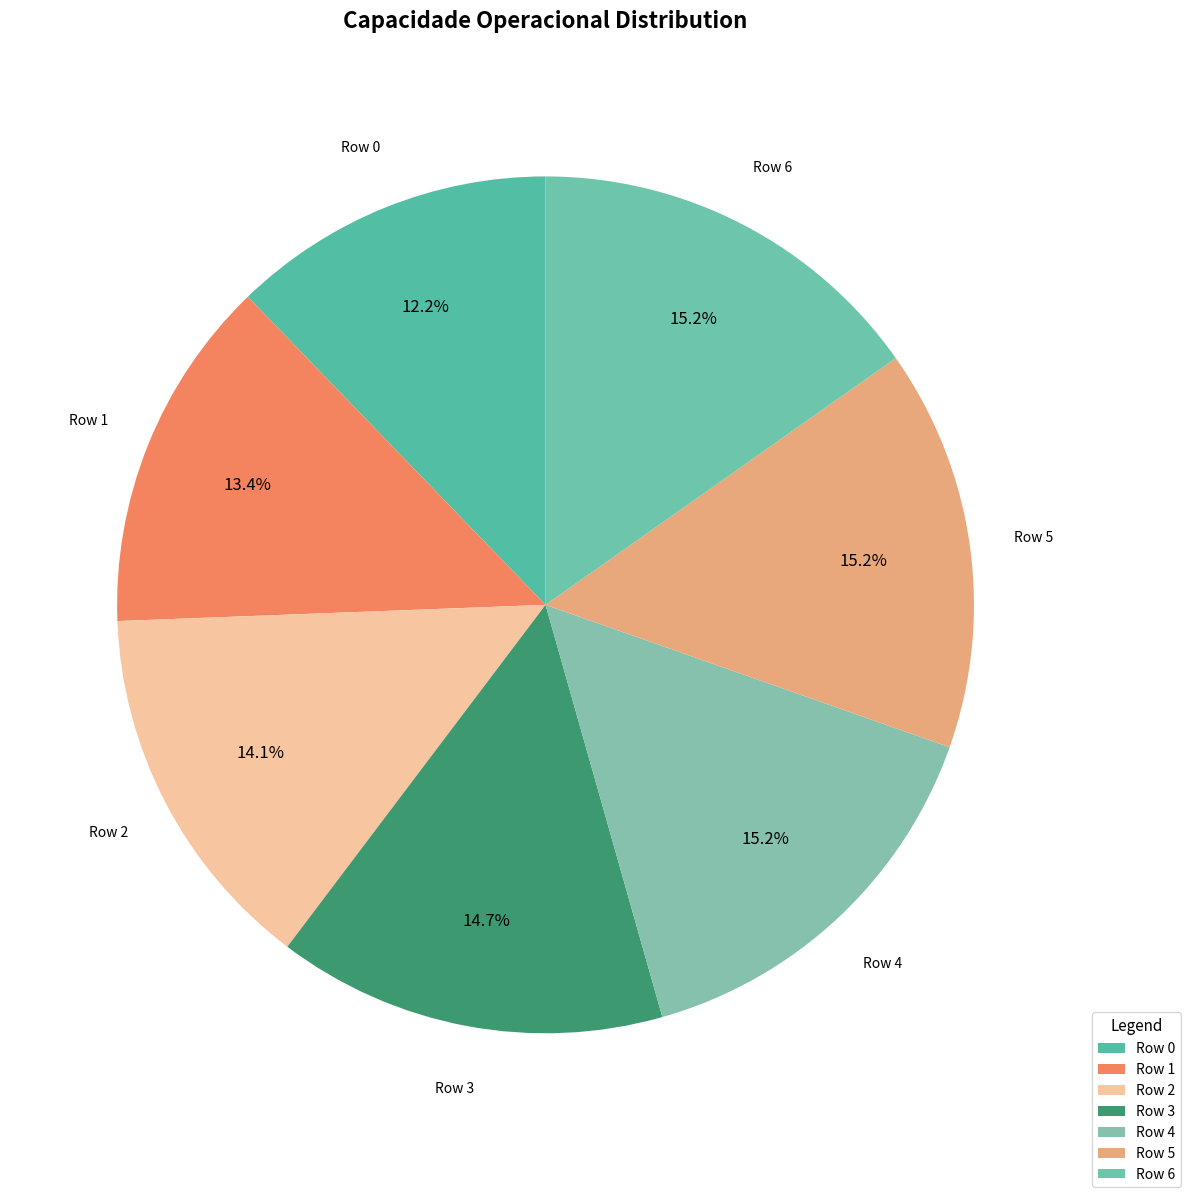

To the nearest percent, what is the average slice percentage?

14%